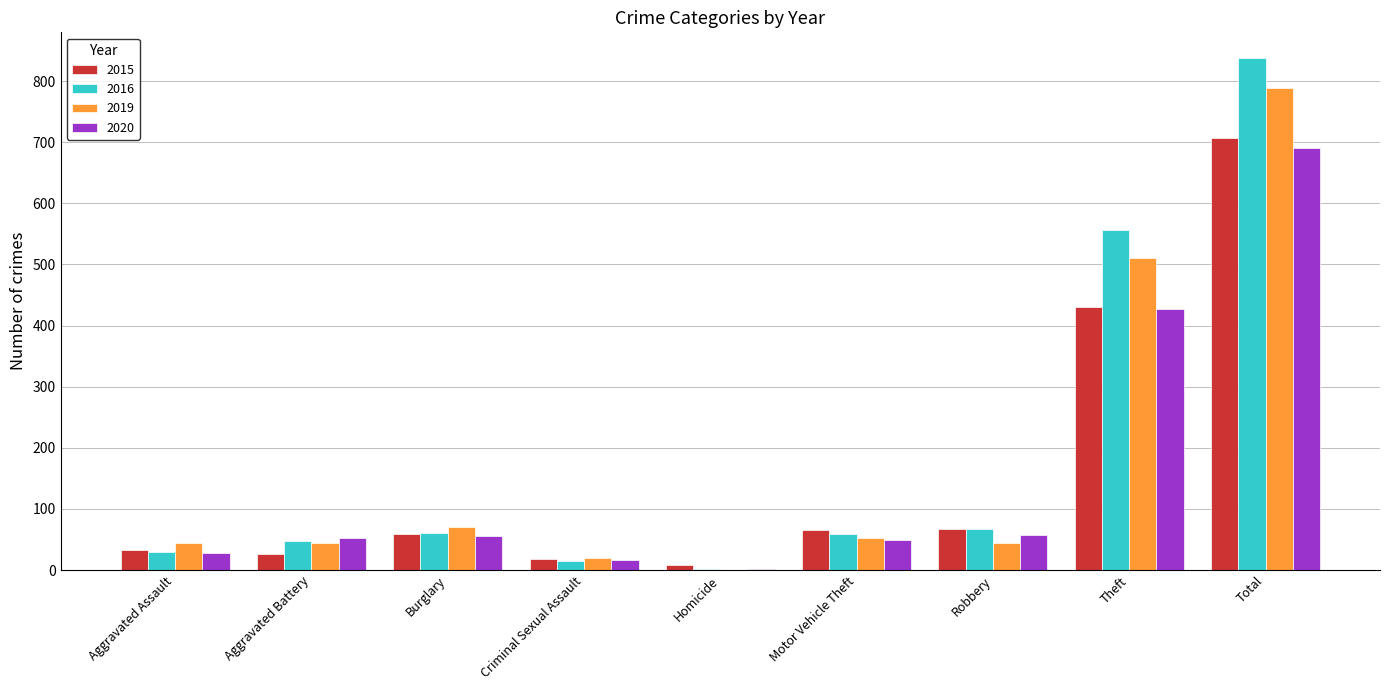

What is the sum of the 2020 values at Aggravated Assault and Theft?

455